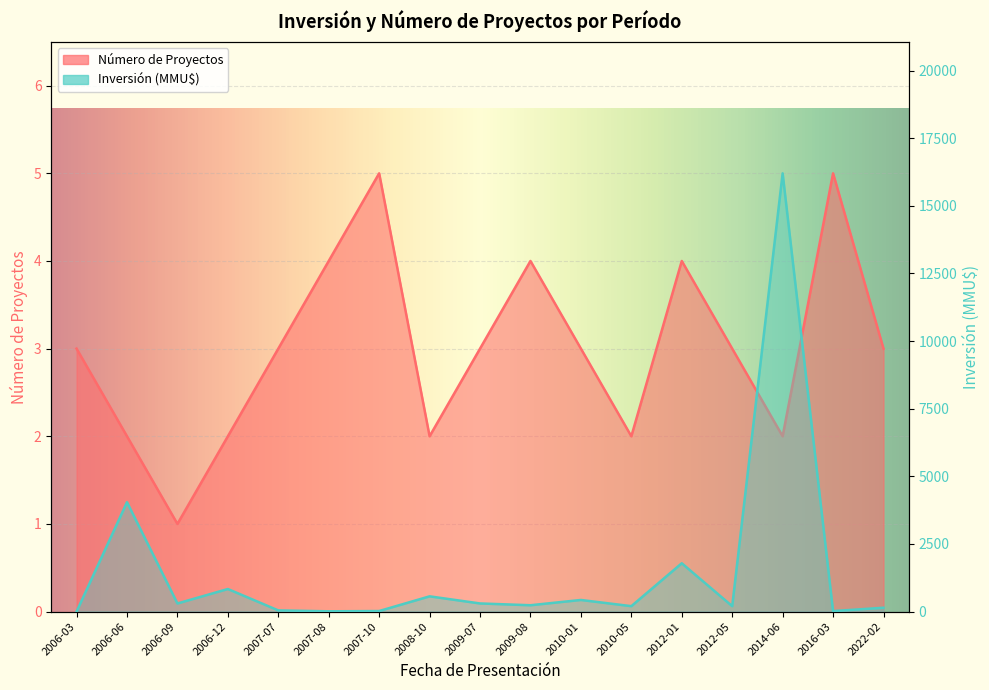

True or false: Número de Proyectos and Inversión(MMU$) cross at least once.

True